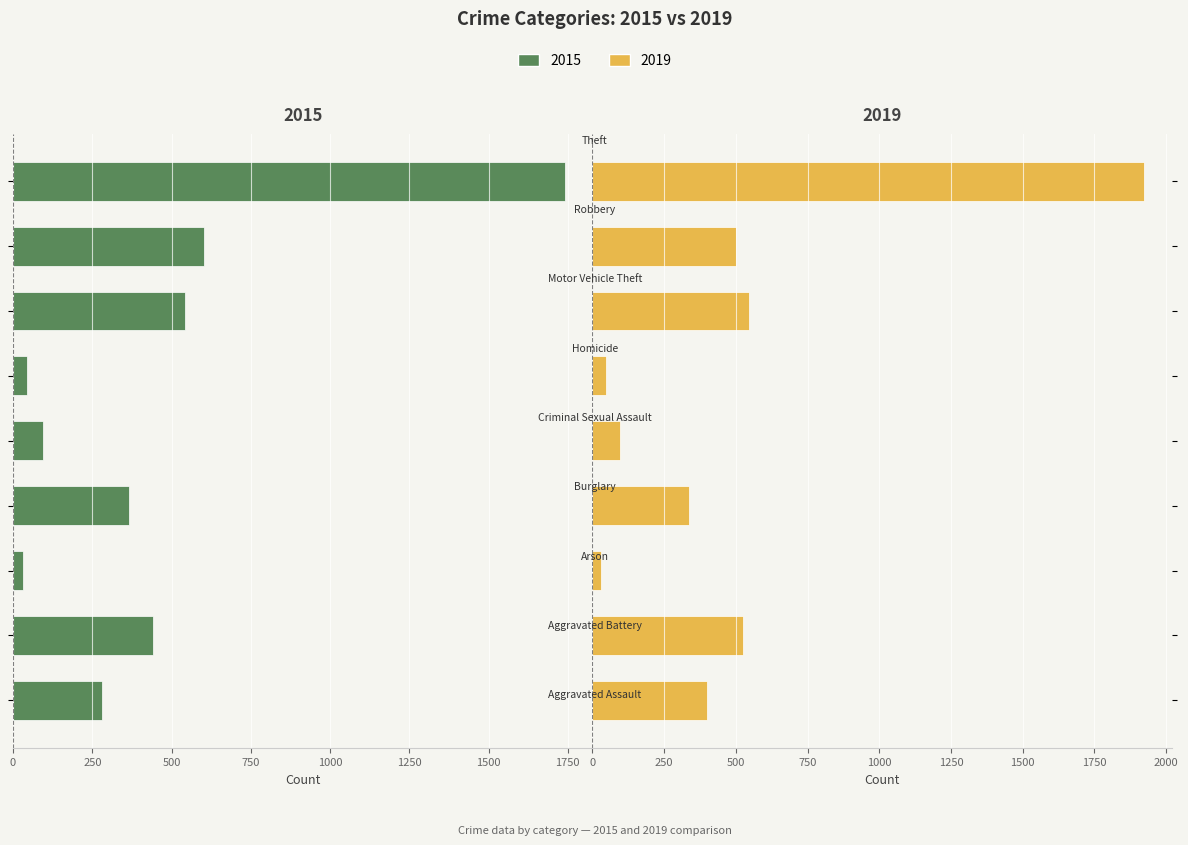

At how many categories does at least one series exceed 203?

6